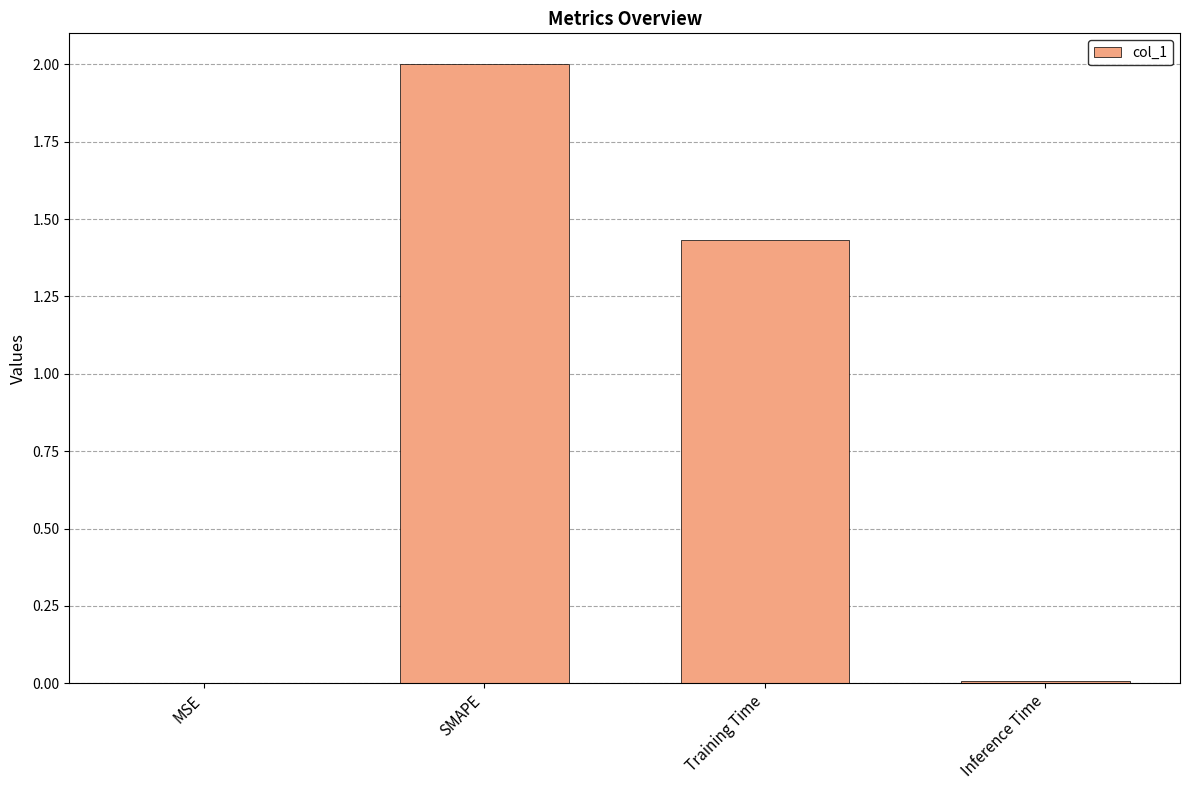

At which category does the chart reach its peak across all series?

SMAPE